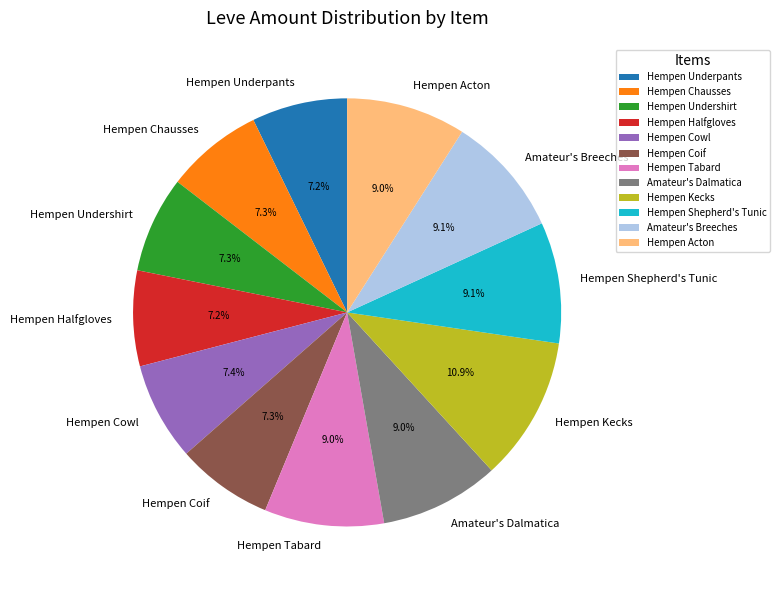

How many segments does this pie chart have?

12